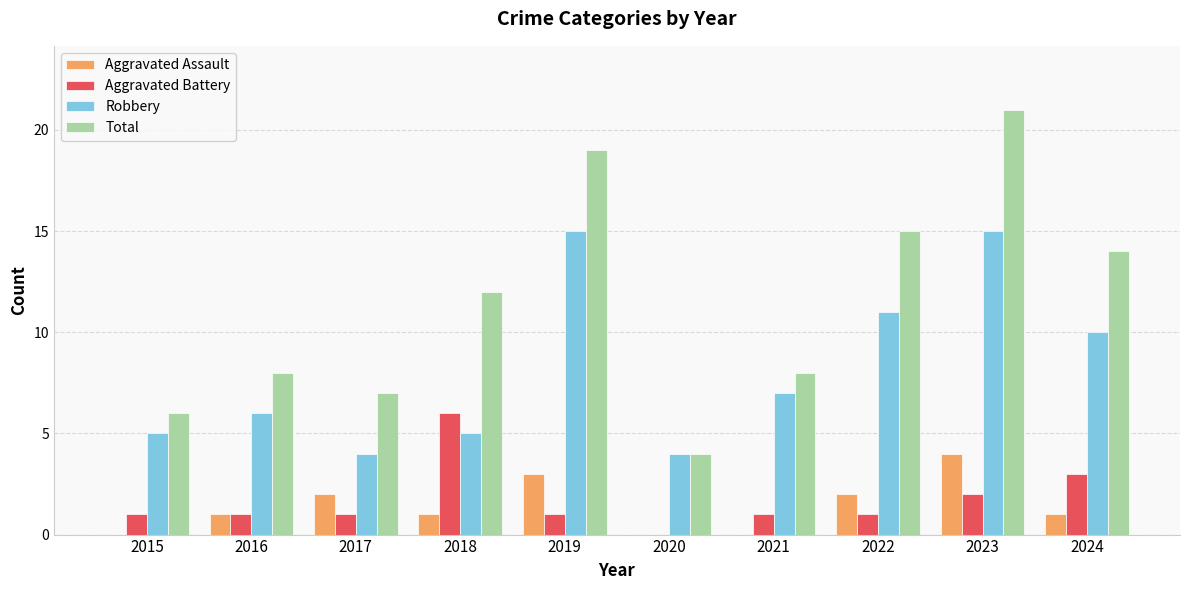

What is the total value across all series at 2019?

38